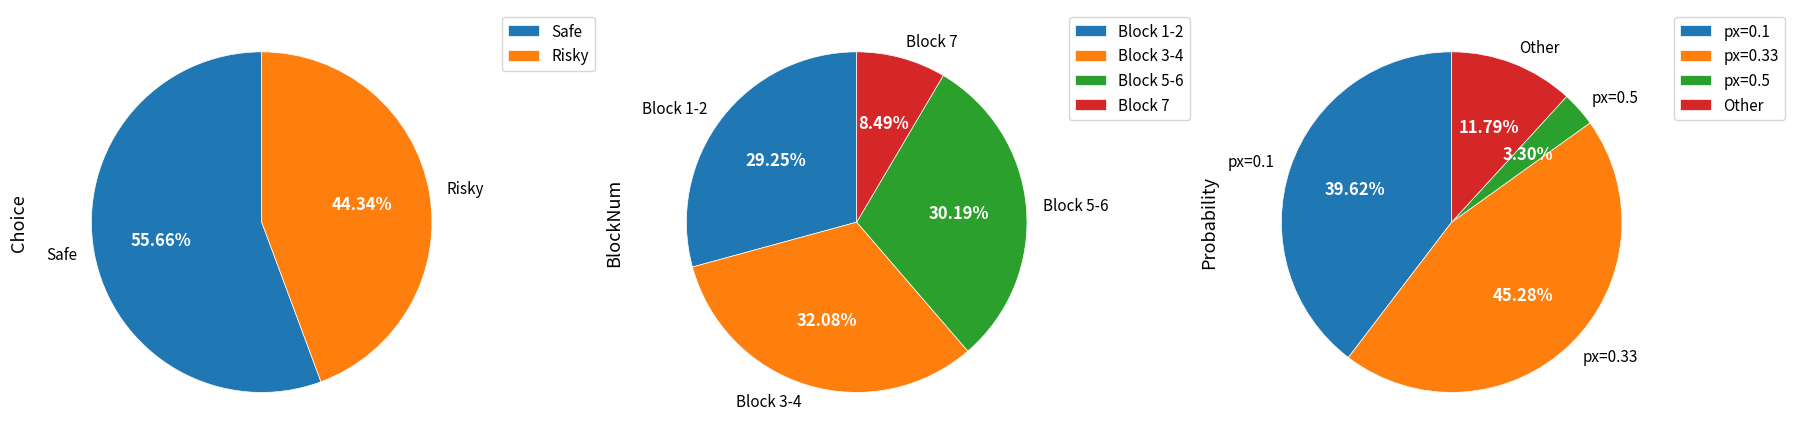

What is the ratio of the value at Safe to the value at Risky?

1.3